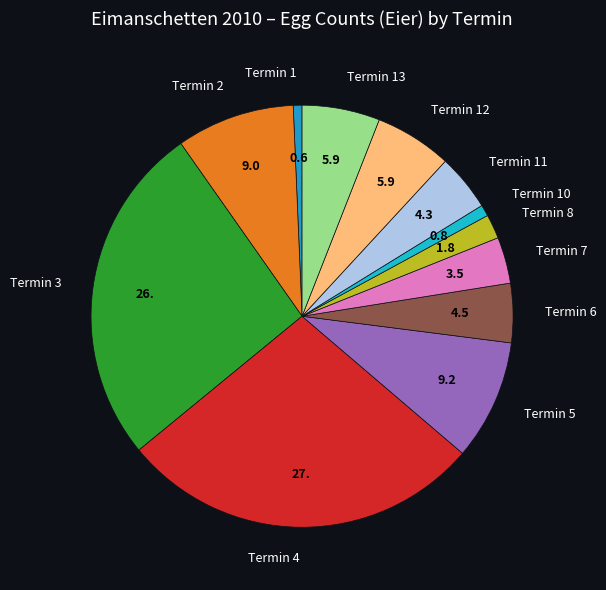

How many segments does this pie chart have?

12